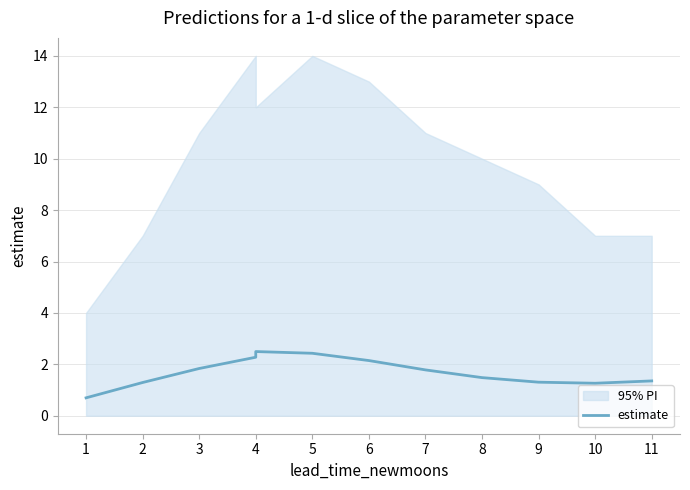

Reading left to right, what are all the values shown in this chart?

0.7	1.3	1.8	2.3	2.5	2.4	2.1	1.8	1.5	1.3	1.3	1.4